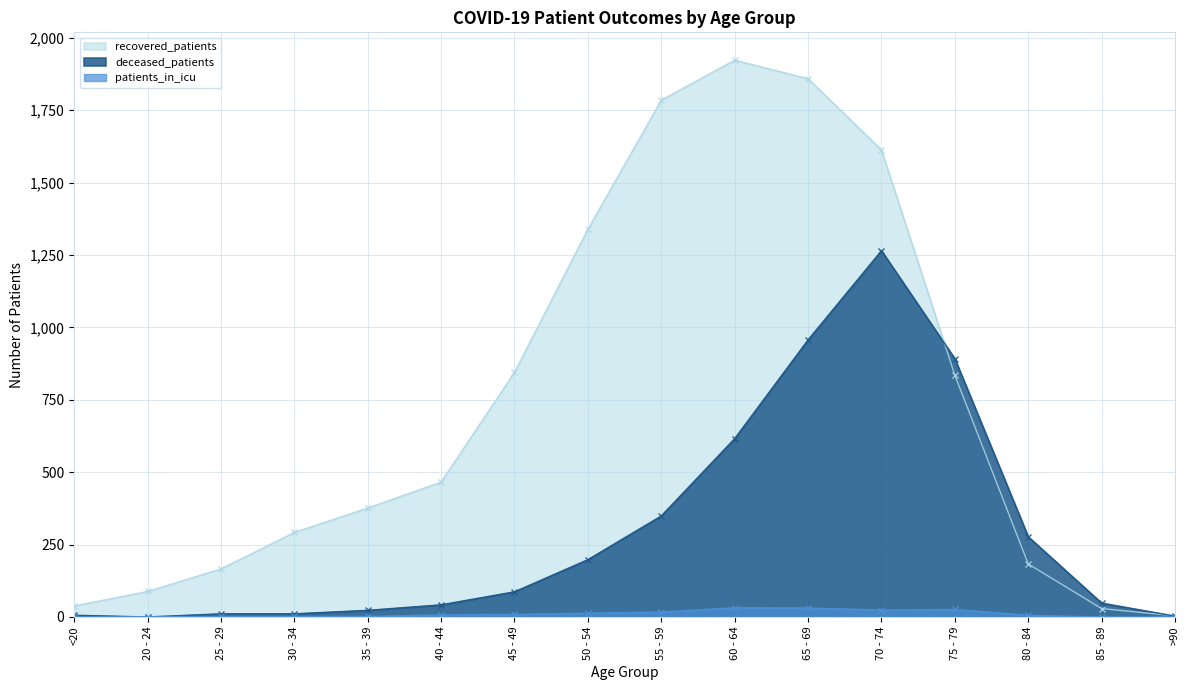

The patients_in_icu series shows 2 at 25 - 29. True or false?

True